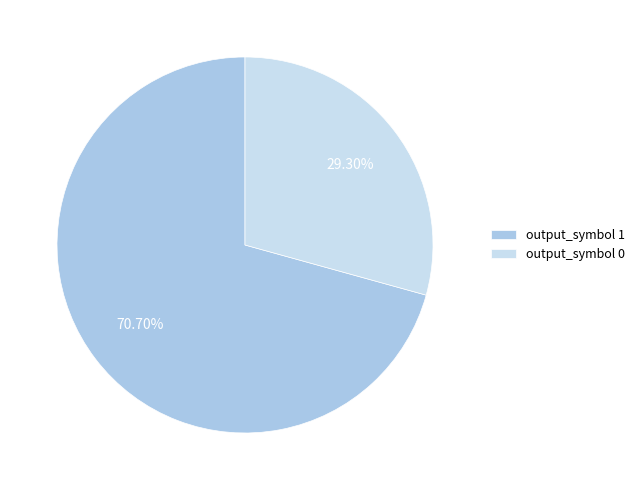

Combined, do output_symbol 0 and output_symbol 1 account for over 50%?

Yes